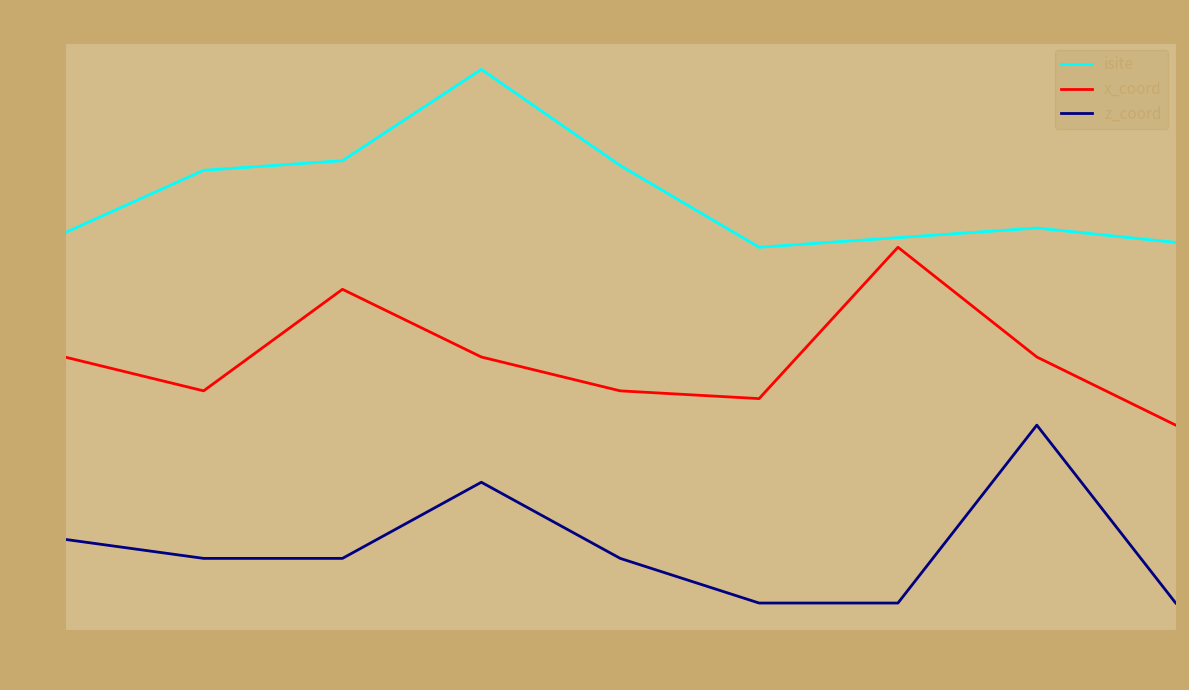

What are all the series names shown in the legend?

isite, x_coord, z_coord